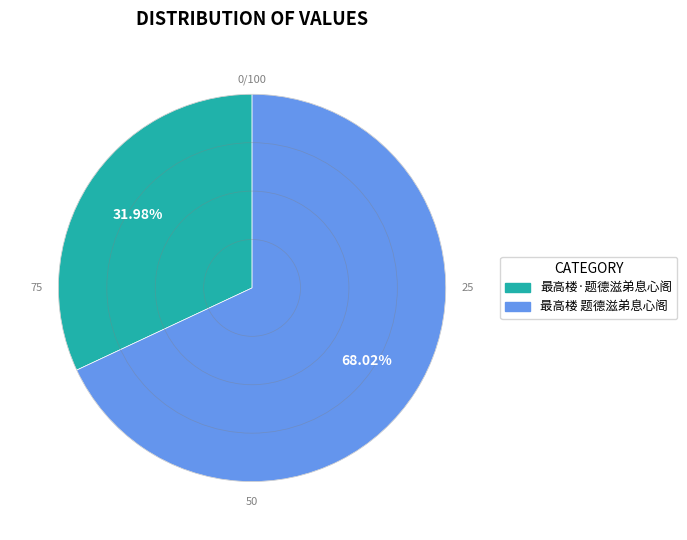

To the nearest percent, what percentage of the pie is 最高楼 题德滋弟息心阁?

68%